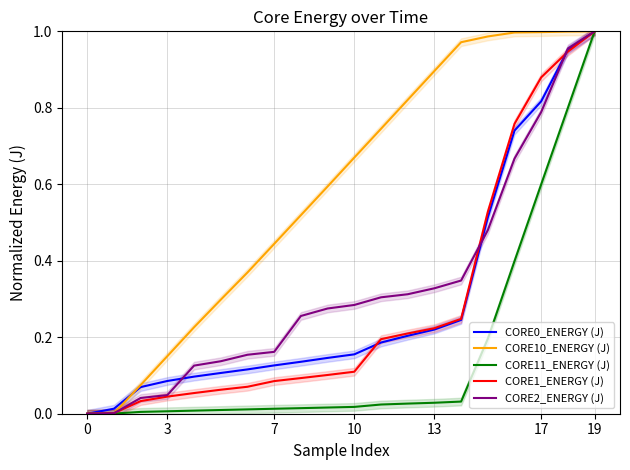

The CORE1_ENERGY (J) series shows 1.6 at 19. True or false?

False